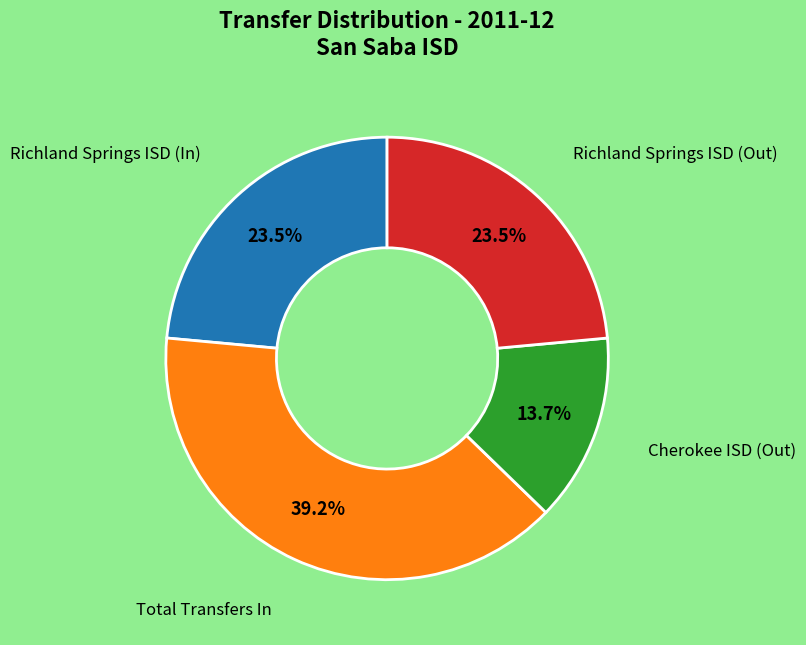

Is there a majority slice in this chart?

No